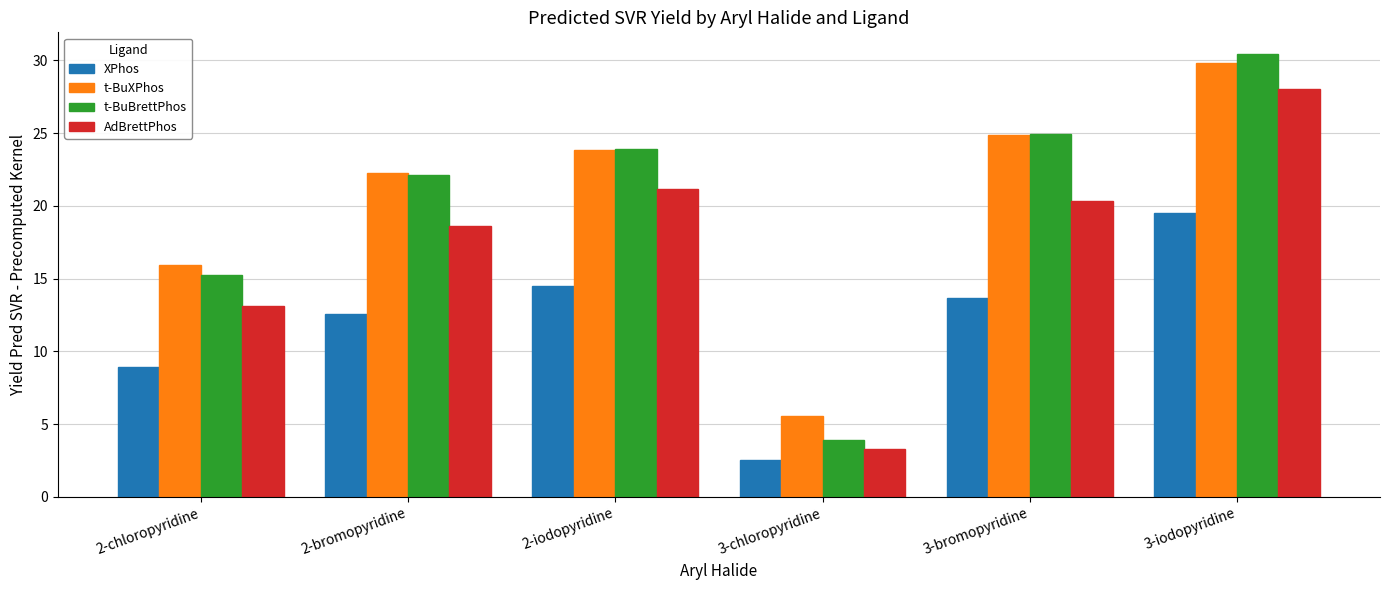

What is the minimum value for AdBrettPhos?

3.3